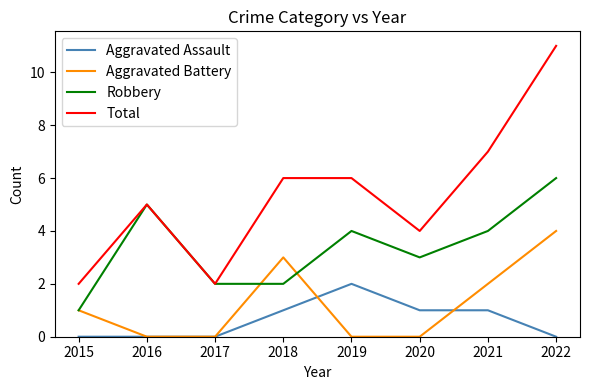

Reading left to right, what are all the values shown in this chart?

Aggravated Assault: 2015=0	2016=0	2017=0	2018=1	2019=2	2020=1	2021=1	2022=0
Aggravated Battery: 2015=1	2016=0	2017=0	2018=3	2019=0	2020=0	2021=2	2022=4
Robbery: 2015=1	2016=5	2017=2	2018=2	2019=4	2020=3	2021=4	2022=6
Total: 2015=2	2016=5	2017=2	2018=6	2019=6	2020=4	2021=7	2022=11